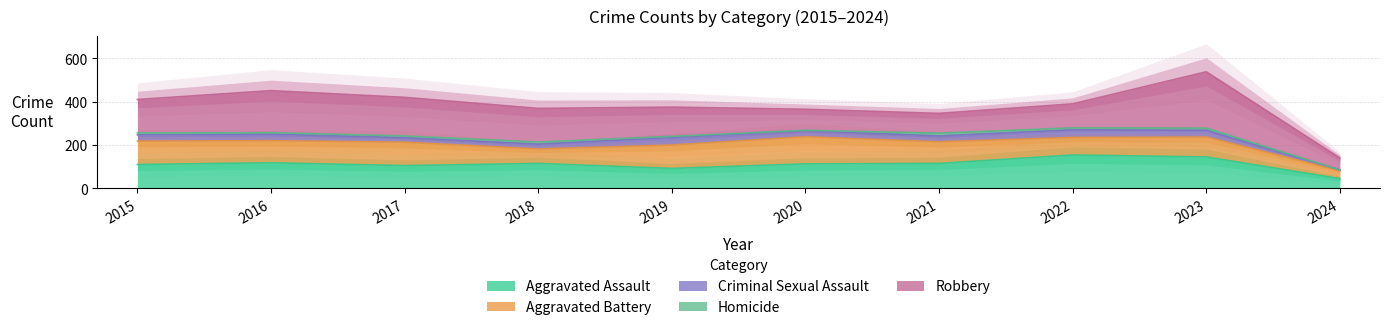

At which label does Aggravated Assault first exceed 115?

2016